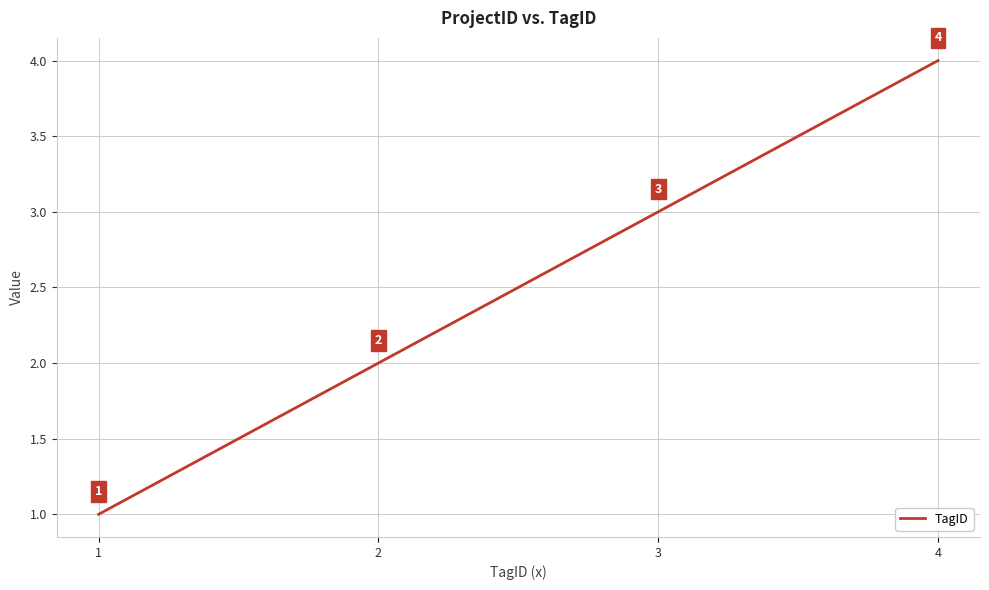

Reading left to right, transcribe all the data shown in this chart.

1	2	3	4